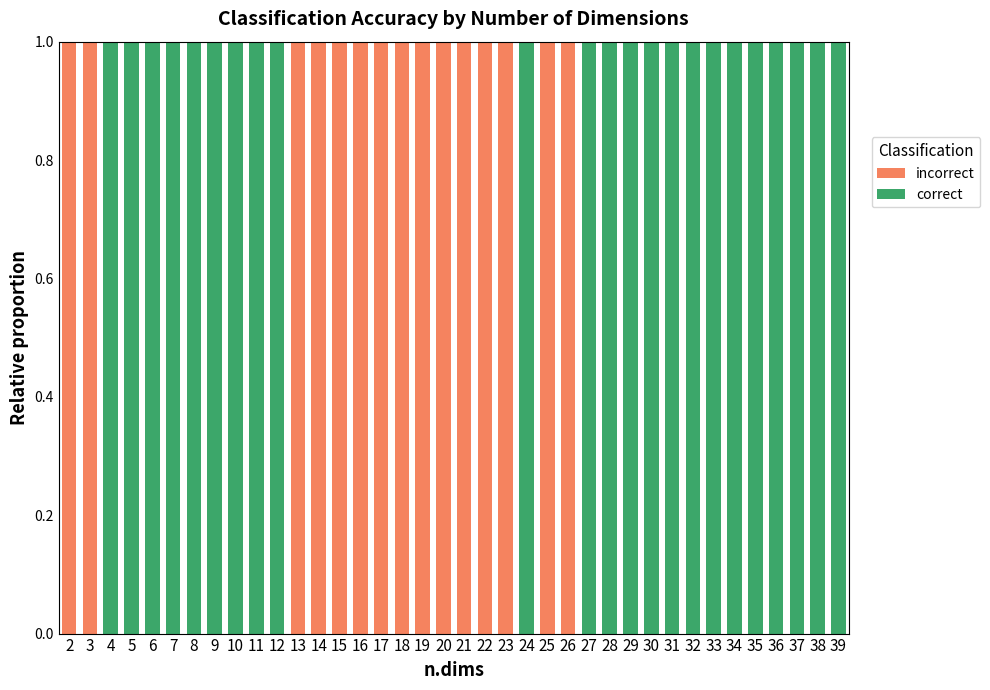

What is the difference between the maximum and minimum values in the correct series?

1